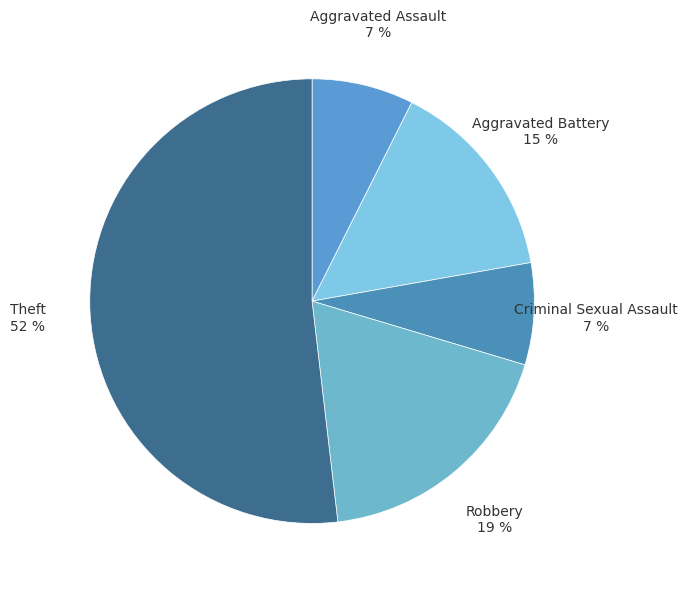

What percentage is the Aggravated Assault slice, to the nearest percent?

7%